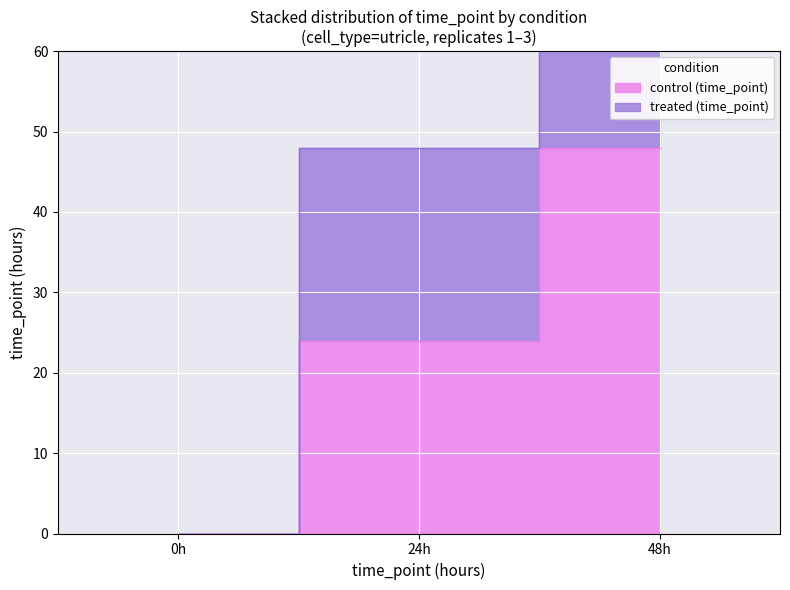

How many data points in treated are above 48?

1